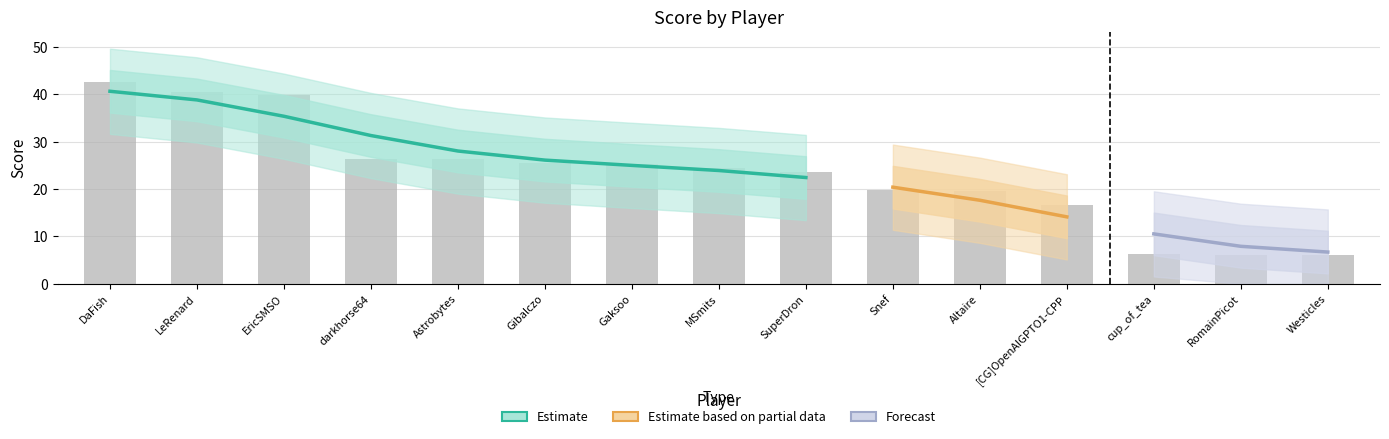

Reading right to left, extract all data points from this chart.

6.0	6.1	6.3	16.7	19.6	19.8	23.7	24.5	25.4	25.4	26.2	26.3	39.9	40.6	42.5